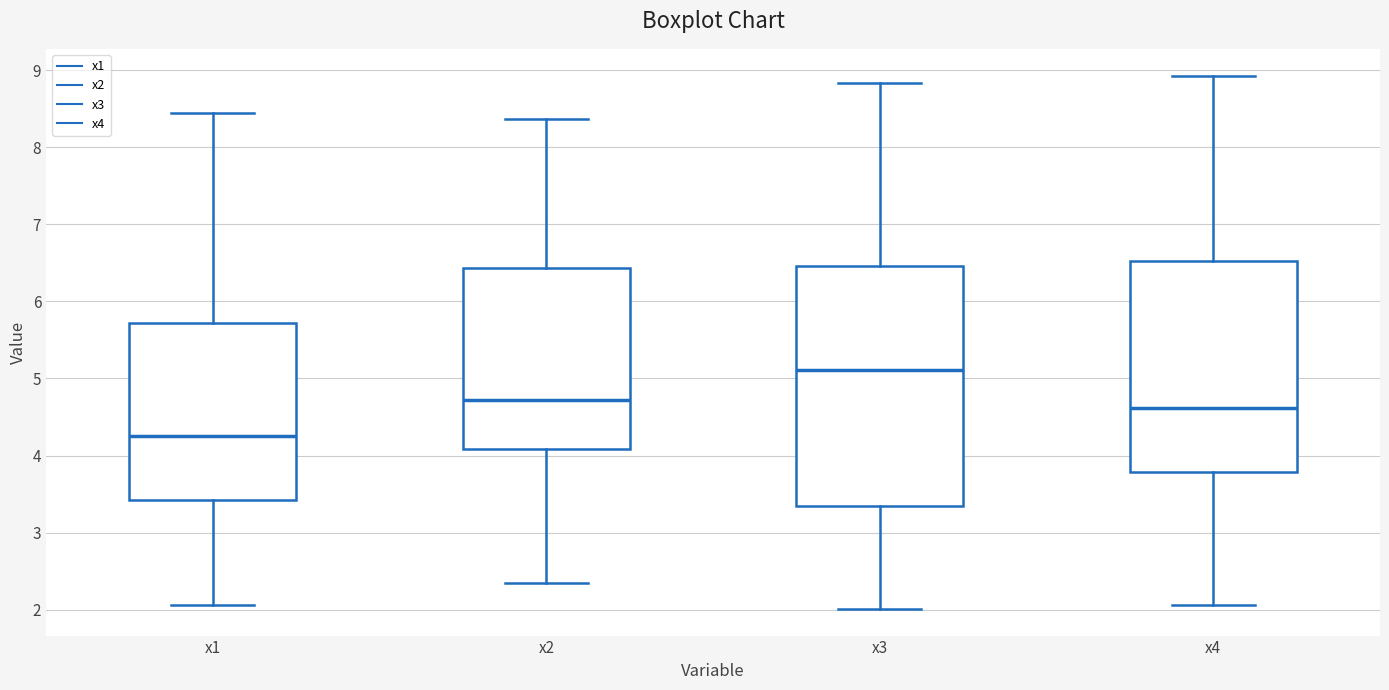

Comparing the boxes themselves (not the whiskers), which one is the tallest?

x3